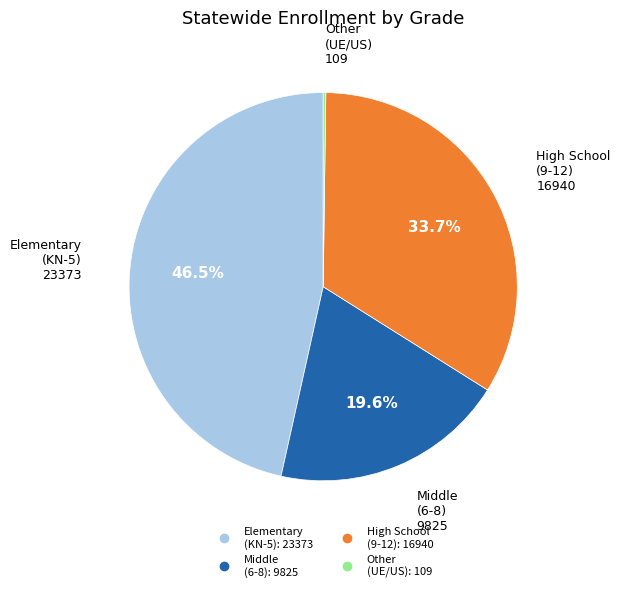

Does any single category account for the majority?

No